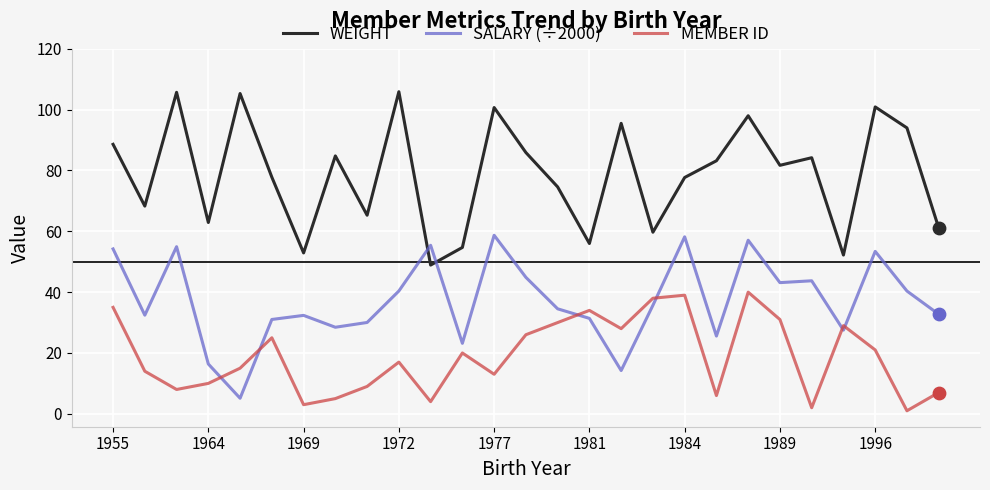

Which series ends up on top after the final intersection of MEMBER ID and SALARY (÷2000)?

SALARY (÷2000)